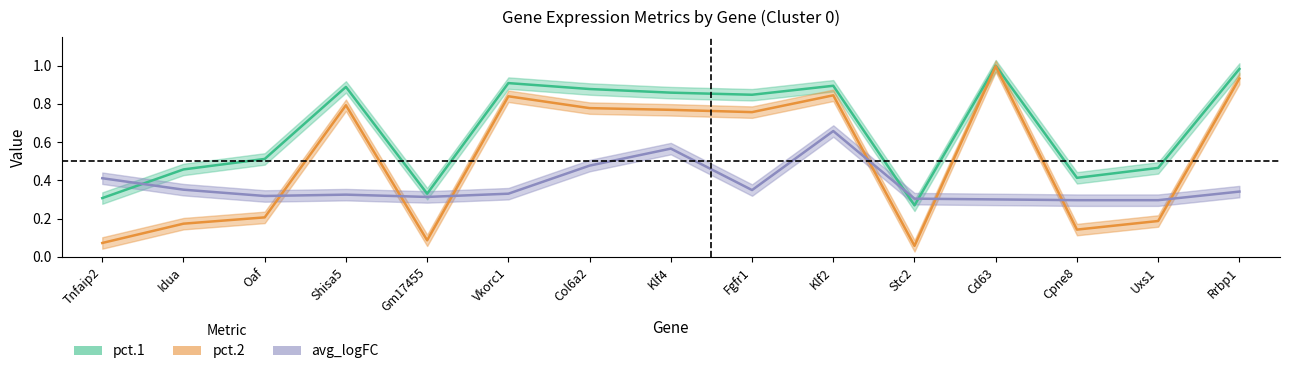

True or false: avg_logFC and pct.1 intersect in this chart.

True